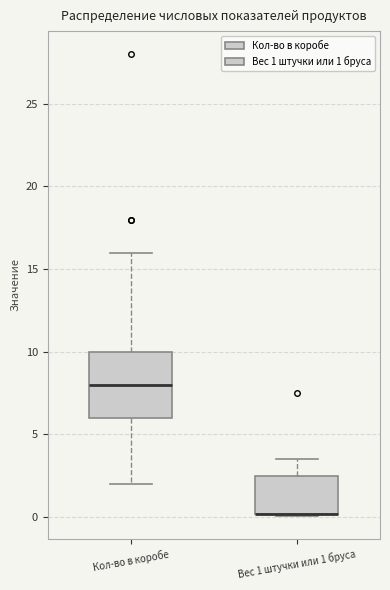

Reading left to right, read every box against the y-axis: the position of its median line, the range the box covers, and the ends of its whiskers. The values are not printed on the chart, so give them approximately, as read against the axis.

Кол-во в коробе: median 8.0, box 6.0 to 10.0, whiskers 2.0 to 16.0
Вес 1 штучки или 1 бруса: median 0.0 (drawn on the box's lower edge), box 0.0 to 2.5, whiskers 0.0 to 3.5